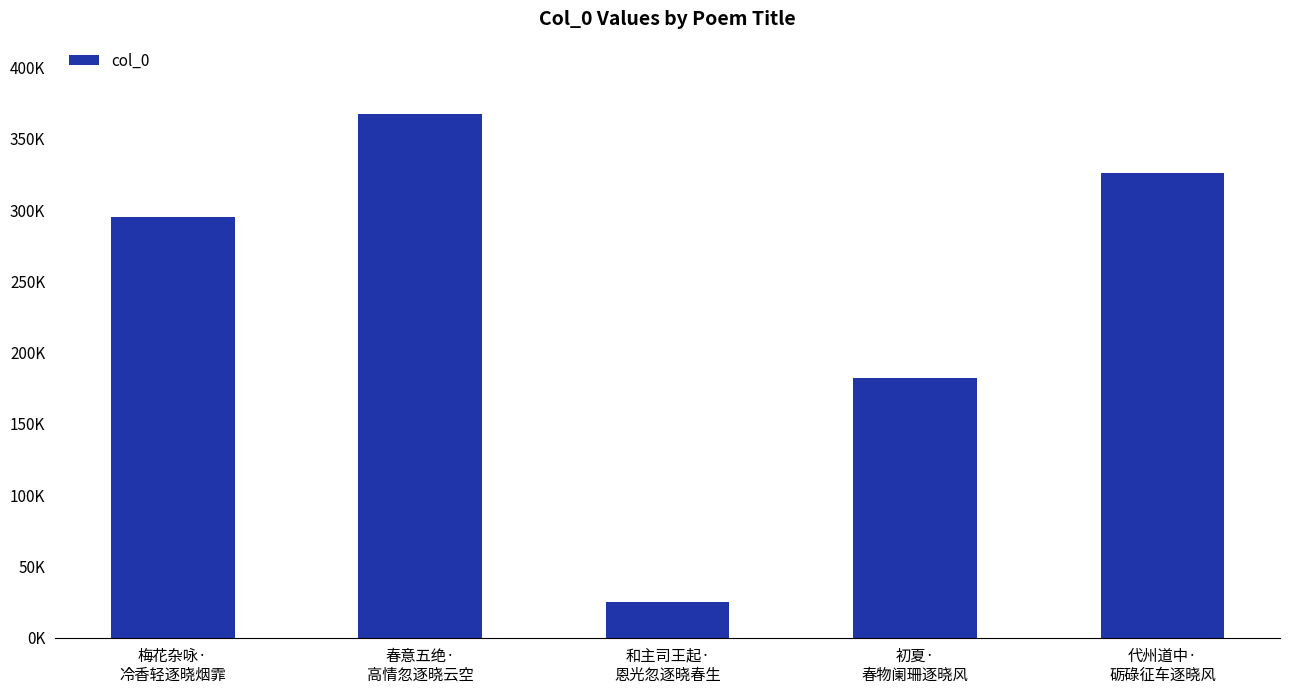

What is the average value?

238907